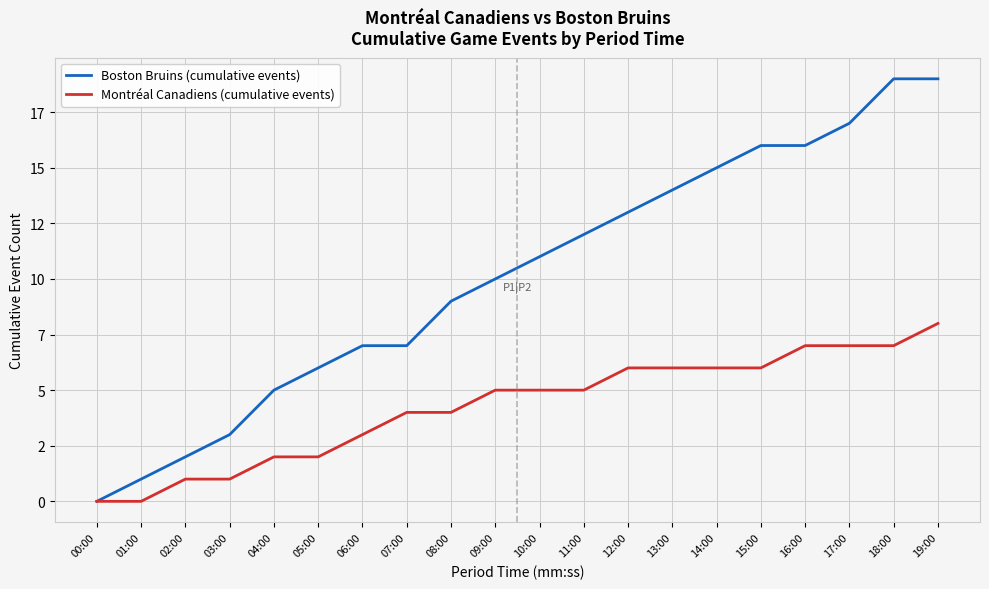

Does the chart have visible grid lines?

Yes